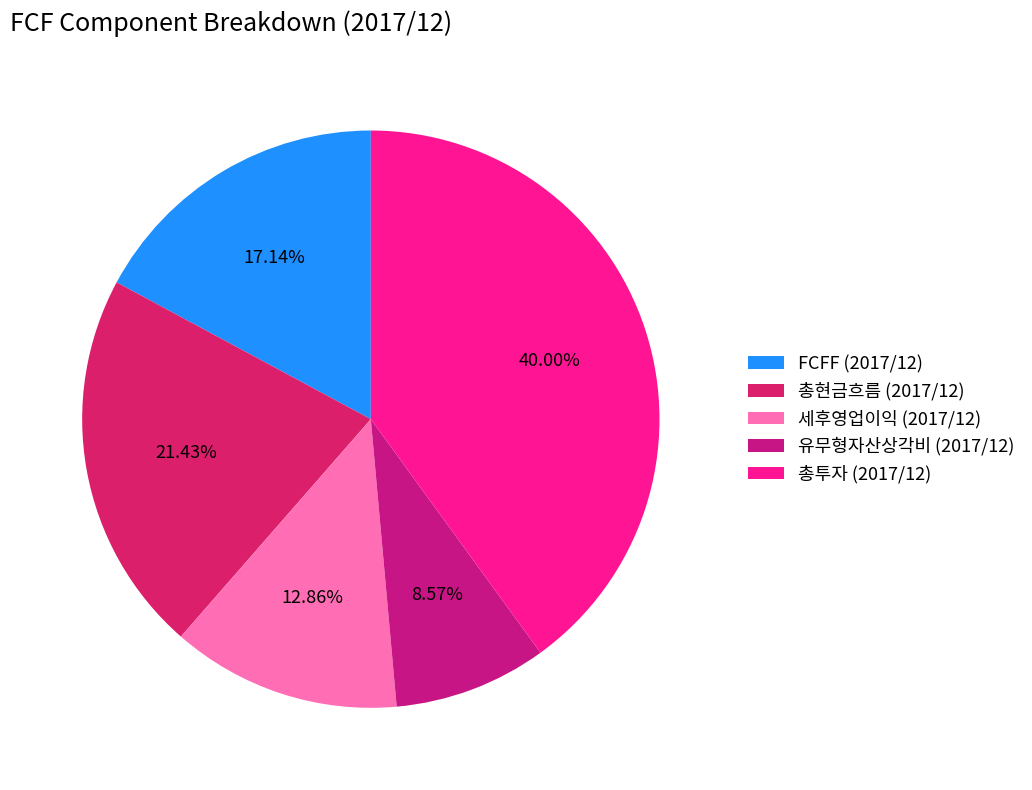

Approximately how many times larger is the value at 총투자 (2017/12) compared to 세후영업이익 (2017/12)?

3.1